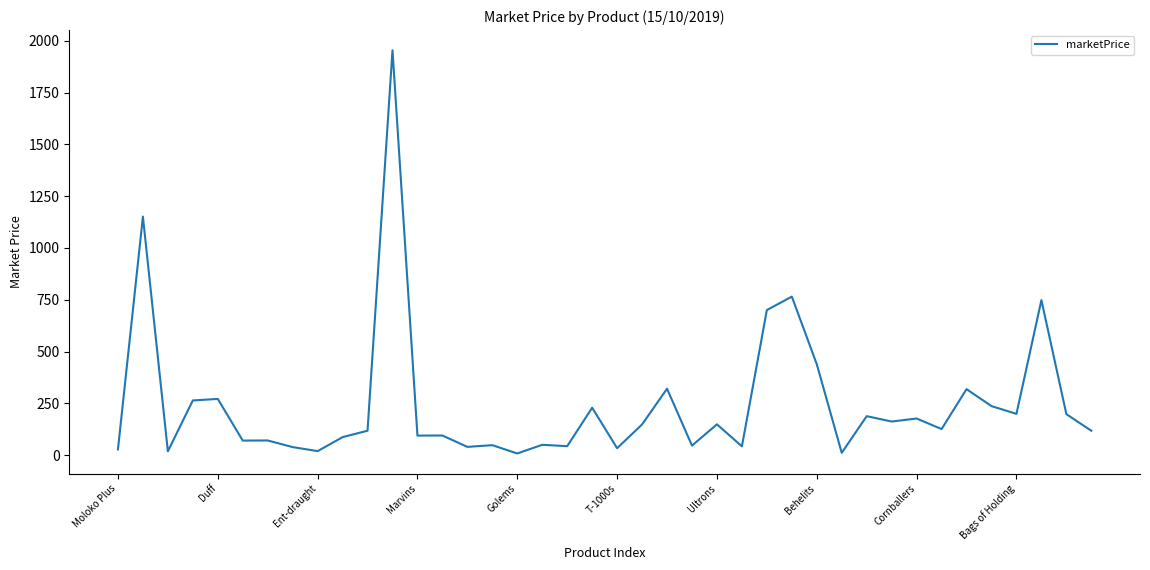

True or false: the data has more than 1 interior local peaks.

True